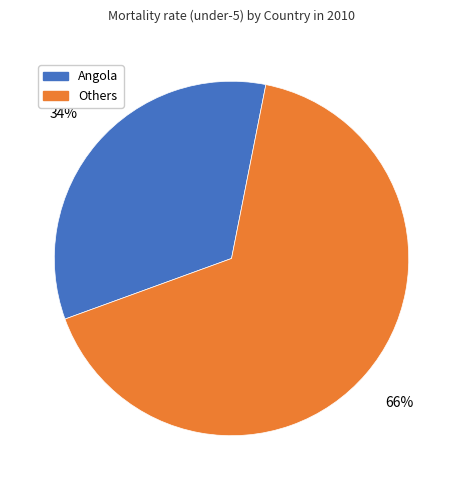

What percentage is the Others slice, to the nearest percent?

66%